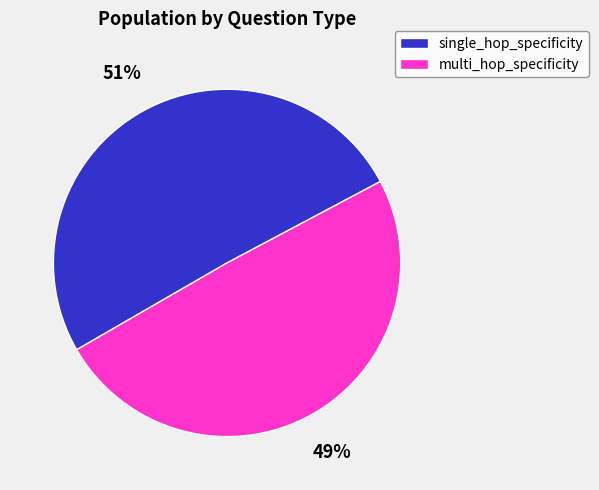

True or false: multi_hop_specificity accounts for 60% of the total.

False